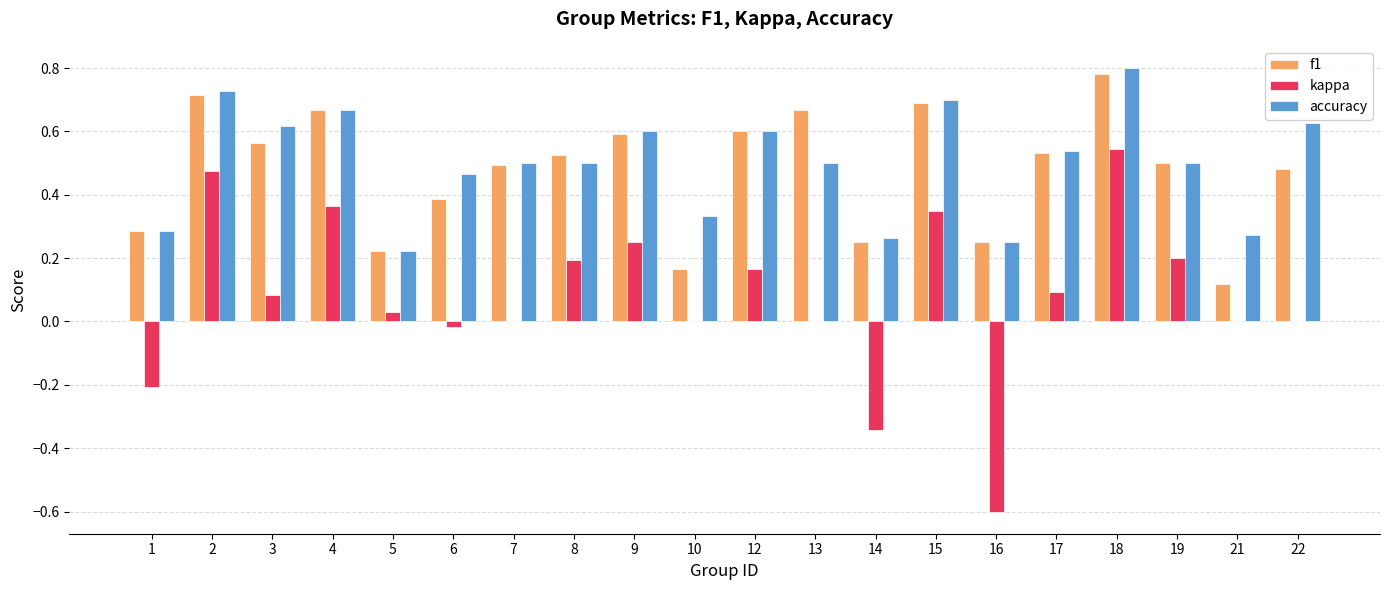

What is the sum of all kappa values?

1.6